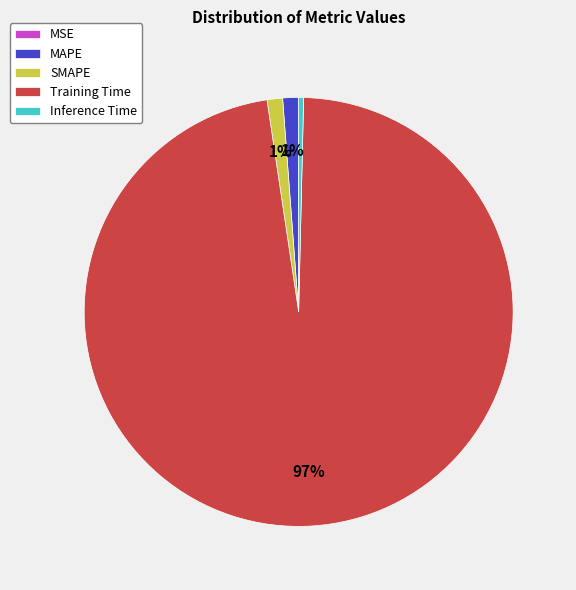

To the nearest percent, what is the average slice percentage?

20%